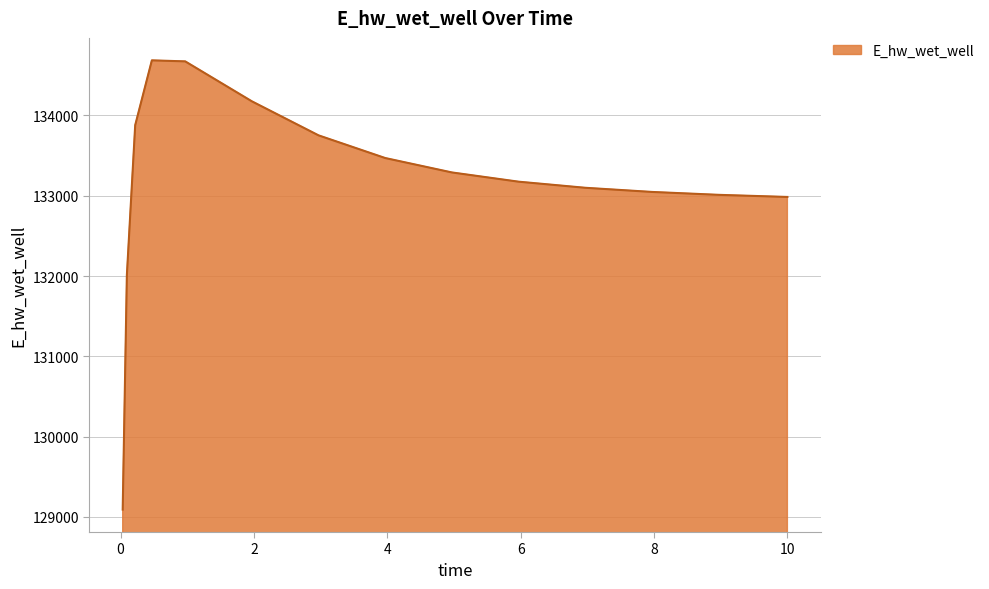

What is the smallest value displayed?

129092.0